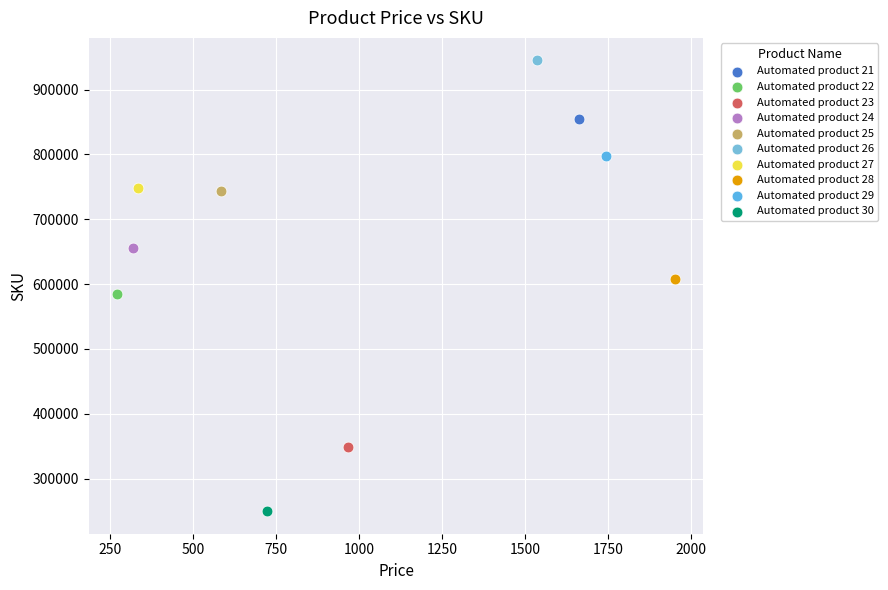

What are all the series names shown in the legend?

Automated product 21, Automated product 22, Automated product 23, Automated product 24, Automated product 25, Automated product 26, Automated product 27, Automated product 28, Automated product 29, Automated product 30